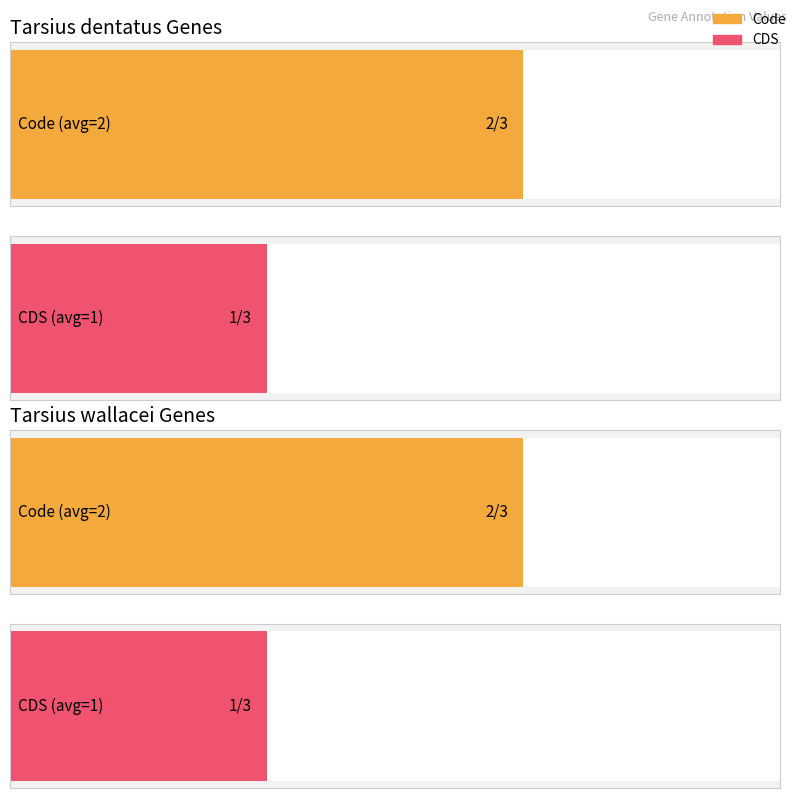

Is the value of CDS at YP_009027702.1 greater than the value of Code at YP_009027710.1?

No